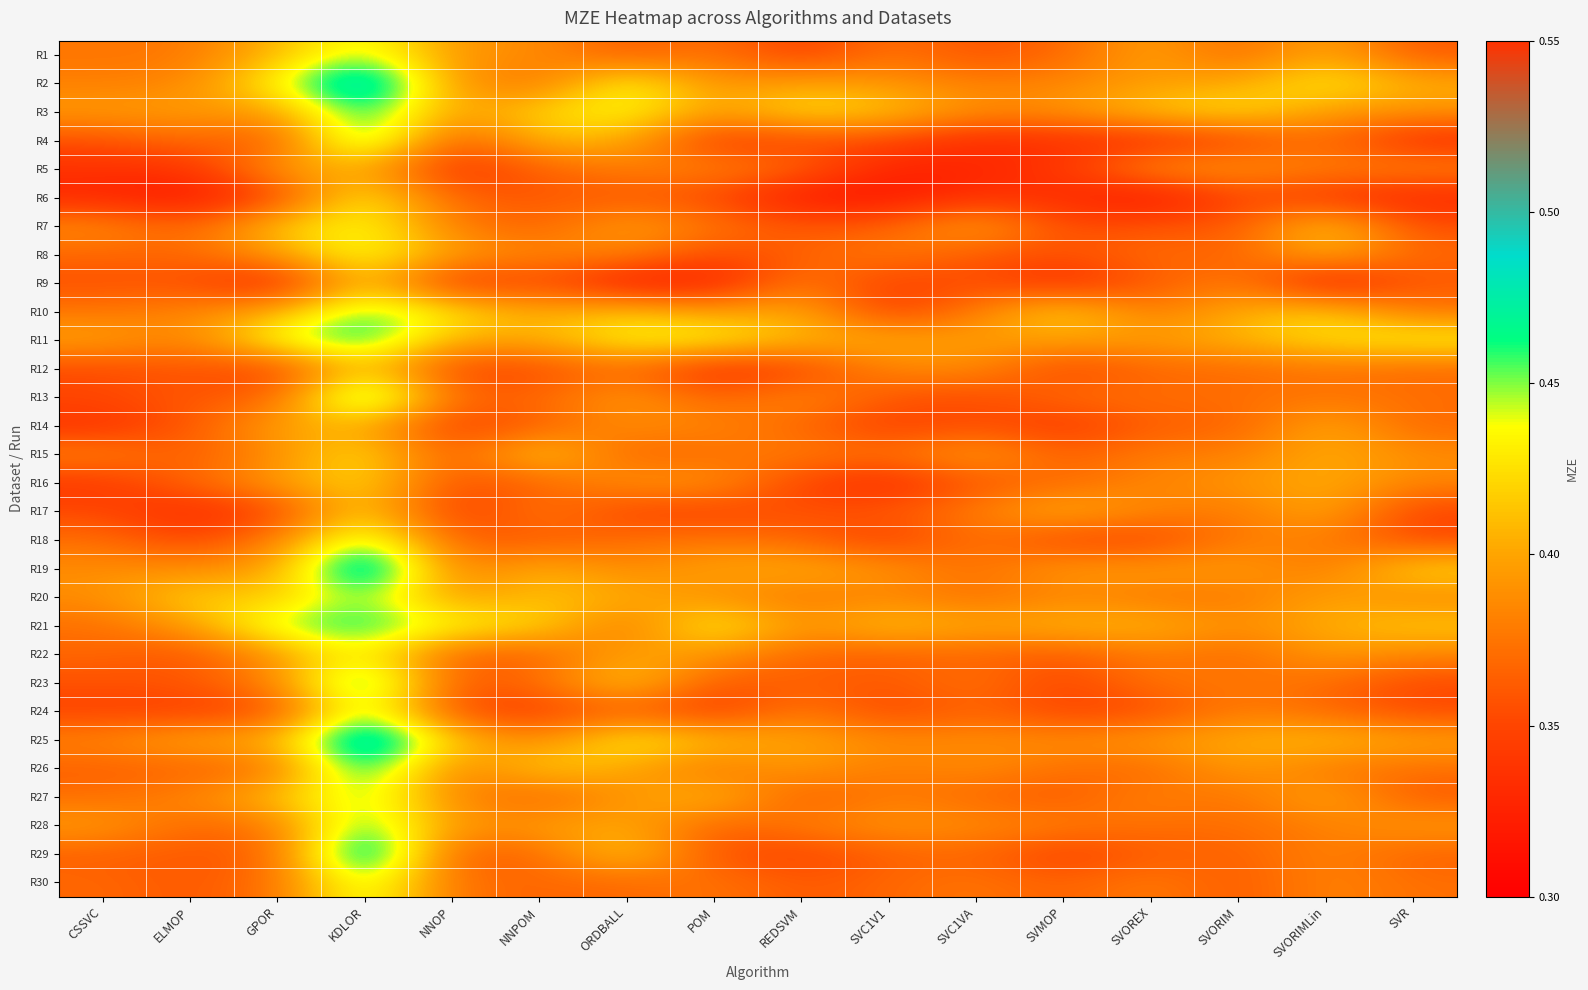

Reading right to left, extract all data points from this chart.

R1: SVR=0.4	SVORIMLin=0.4	SVORIM=0.4	SVOREX=0.4	SVMOP=0.4	SVC1VA=0.4	SVC1V1=0.4	REDSVM=0.3	POM=0.4	ORDBALL=0.4	NNPOM=0.4	NNOP=0.4	KDLOR=0.4	GPOR=0.4	ELMOP=0.4	CSSVC=0.4
R2: SVR=0.4	SVORIMLin=0.4	SVORIM=0.4	SVOREX=0.4	SVMOP=0.4	SVC1VA=0.4	SVC1V1=0.4	REDSVM=0.4	POM=0.4	ORDBALL=0.4	NNPOM=0.4	NNOP=0.4	KDLOR=0.5	GPOR=0.4	ELMOP=0.4	CSSVC=0.4
R3: SVR=0.4	SVORIMLin=0.4	SVORIM=0.4	SVOREX=0.4	SVMOP=0.4	SVC1VA=0.4	SVC1V1=0.4	REDSVM=0.4	POM=0.4	ORDBALL=0.4	NNPOM=0.4	NNOP=0.4	KDLOR=0.5	GPOR=0.4	ELMOP=0.4	CSSVC=0.4
R4: SVR=0.3	SVORIMLin=0.4	SVORIM=0.3	SVOREX=0.3	SVMOP=0.3	SVC1VA=0.3	SVC1V1=0.4	REDSVM=0.4	POM=0.3	ORDBALL=0.4	NNPOM=0.4	NNOP=0.4	KDLOR=0.5	GPOR=0.4	ELMOP=0.4	CSSVC=0.4
R5: SVR=0.4	SVORIMLin=0.4	SVORIM=0.4	SVOREX=0.4	SVMOP=0.3	SVC1VA=0.3	SVC1V1=0.3	REDSVM=0.4	POM=0.4	ORDBALL=0.4	NNPOM=0.4	NNOP=0.3	KDLOR=0.4	GPOR=0.4	ELMOP=0.3	CSSVC=0.3
R6: SVR=0.3	SVORIMLin=0.3	SVORIM=0.4	SVOREX=0.3	SVMOP=0.3	SVC1VA=0.3	SVC1V1=0.3	REDSVM=0.3	POM=0.4	ORDBALL=0.4	NNPOM=0.4	NNOP=0.4	KDLOR=0.4	GPOR=0.3	ELMOP=0.3	CSSVC=0.3
R7: SVR=0.4	SVORIMLin=0.4	SVORIM=0.4	SVOREX=0.4	SVMOP=0.4	SVC1VA=0.4	SVC1V1=0.4	REDSVM=0.4	POM=0.4	ORDBALL=0.4	NNPOM=0.4	NNOP=0.4	KDLOR=0.4	GPOR=0.4	ELMOP=0.4	CSSVC=0.4
R8: SVR=0.4	SVORIMLin=0.4	SVORIM=0.4	SVOREX=0.4	SVMOP=0.4	SVC1VA=0.4	SVC1V1=0.4	REDSVM=0.4	POM=0.4	ORDBALL=0.4	NNPOM=0.4	NNOP=0.4	KDLOR=0.4	GPOR=0.4	ELMOP=0.4	CSSVC=0.4
R9: SVR=0.4	SVORIMLin=0.3	SVORIM=0.4	SVOREX=0.4	SVMOP=0.3	SVC1VA=0.4	SVC1V1=0.3	REDSVM=0.4	POM=0.3	ORDBALL=0.3	NNPOM=0.4	NNOP=0.3	KDLOR=0.4	GPOR=0.3	ELMOP=0.4	CSSVC=0.4
R10: SVR=0.4	SVORIMLin=0.4	SVORIM=0.4	SVOREX=0.4	SVMOP=0.4	SVC1VA=0.4	SVC1V1=0.3	REDSVM=0.4	POM=0.4	ORDBALL=0.4	NNPOM=0.4	NNOP=0.4	KDLOR=0.5	GPOR=0.4	ELMOP=0.4	CSSVC=0.4
R11: SVR=0.4	SVORIMLin=0.4	SVORIM=0.4	SVOREX=0.4	SVMOP=0.4	SVC1VA=0.4	SVC1V1=0.4	REDSVM=0.4	POM=0.4	ORDBALL=0.4	NNPOM=0.4	NNOP=0.4	KDLOR=0.5	GPOR=0.4	ELMOP=0.4	CSSVC=0.4
R12: SVR=0.4	SVORIMLin=0.4	SVORIM=0.4	SVOREX=0.4	SVMOP=0.3	SVC1VA=0.4	SVC1V1=0.4	REDSVM=0.3	POM=0.3	ORDBALL=0.4	NNPOM=0.4	NNOP=0.3	KDLOR=0.4	GPOR=0.3	ELMOP=0.4	CSSVC=0.4
R13: SVR=0.4	SVORIMLin=0.4	SVORIM=0.4	SVOREX=0.4	SVMOP=0.4	SVC1VA=0.4	SVC1V1=0.4	REDSVM=0.4	POM=0.4	ORDBALL=0.4	NNPOM=0.4	NNOP=0.4	KDLOR=0.5	GPOR=0.4	ELMOP=0.4	CSSVC=0.4
R14: SVR=0.4	SVORIMLin=0.4	SVORIM=0.4	SVOREX=0.4	SVMOP=0.3	SVC1VA=0.4	SVC1V1=0.3	REDSVM=0.4	POM=0.4	ORDBALL=0.4	NNPOM=0.4	NNOP=0.3	KDLOR=0.4	GPOR=0.4	ELMOP=0.4	CSSVC=0.3
R15: SVR=0.4	SVORIMLin=0.4	SVORIM=0.4	SVOREX=0.4	SVMOP=0.4	SVC1VA=0.4	SVC1V1=0.4	REDSVM=0.4	POM=0.4	ORDBALL=0.4	NNPOM=0.4	NNOP=0.4	KDLOR=0.4	GPOR=0.4	ELMOP=0.4	CSSVC=0.4
R16: SVR=0.4	SVORIMLin=0.4	SVORIM=0.4	SVOREX=0.4	SVMOP=0.4	SVC1VA=0.4	SVC1V1=0.3	REDSVM=0.3	POM=0.4	ORDBALL=0.4	NNPOM=0.4	NNOP=0.4	KDLOR=0.4	GPOR=0.4	ELMOP=0.4	CSSVC=0.3
R17: SVR=0.3	SVORIMLin=0.4	SVORIM=0.4	SVOREX=0.4	SVMOP=0.4	SVC1VA=0.4	SVC1V1=0.4	REDSVM=0.4	POM=0.3	ORDBALL=0.3	NNPOM=0.4	NNOP=0.3	KDLOR=0.4	GPOR=0.3	ELMOP=0.3	CSSVC=0.4
R18: SVR=0.4	SVORIMLin=0.4	SVORIM=0.4	SVOREX=0.3	SVMOP=0.3	SVC1VA=0.4	SVC1V1=0.3	REDSVM=0.4	POM=0.4	ORDBALL=0.4	NNPOM=0.4	NNOP=0.4	KDLOR=0.5	GPOR=0.4	ELMOP=0.3	CSSVC=0.4
R19: SVR=0.4	SVORIMLin=0.4	SVORIM=0.4	SVOREX=0.4	SVMOP=0.4	SVC1VA=0.4	SVC1V1=0.4	REDSVM=0.4	POM=0.4	ORDBALL=0.4	NNPOM=0.4	NNOP=0.4	KDLOR=0.5	GPOR=0.4	ELMOP=0.4	CSSVC=0.4
R20: SVR=0.4	SVORIMLin=0.4	SVORIM=0.4	SVOREX=0.4	SVMOP=0.4	SVC1VA=0.4	SVC1V1=0.4	REDSVM=0.4	POM=0.4	ORDBALL=0.4	NNPOM=0.4	NNOP=0.4	KDLOR=0.5	GPOR=0.4	ELMOP=0.4	CSSVC=0.4
R21: SVR=0.4	SVORIMLin=0.4	SVORIM=0.4	SVOREX=0.4	SVMOP=0.4	SVC1VA=0.4	SVC1V1=0.4	REDSVM=0.4	POM=0.4	ORDBALL=0.4	NNPOM=0.4	NNOP=0.4	KDLOR=0.5	GPOR=0.5	ELMOP=0.4	CSSVC=0.4
R22: SVR=0.4	SVORIMLin=0.4	SVORIM=0.4	SVOREX=0.4	SVMOP=0.4	SVC1VA=0.4	SVC1V1=0.4	REDSVM=0.4	POM=0.4	ORDBALL=0.4	NNPOM=0.4	NNOP=0.4	KDLOR=0.4	GPOR=0.4	ELMOP=0.4	CSSVC=0.4
R23: SVR=0.4	SVORIMLin=0.4	SVORIM=0.4	SVOREX=0.4	SVMOP=0.3	SVC1VA=0.4	SVC1V1=0.4	REDSVM=0.4	POM=0.4	ORDBALL=0.4	NNPOM=0.4	NNOP=0.4	KDLOR=0.5	GPOR=0.4	ELMOP=0.4	CSSVC=0.4
R24: SVR=0.4	SVORIMLin=0.4	SVORIM=0.4	SVOREX=0.4	SVMOP=0.3	SVC1VA=0.4	SVC1V1=0.3	REDSVM=0.4	POM=0.3	ORDBALL=0.4	NNPOM=0.3	NNOP=0.4	KDLOR=0.5	GPOR=0.4	ELMOP=0.3	CSSVC=0.3
R25: SVR=0.4	SVORIMLin=0.4	SVORIM=0.4	SVOREX=0.4	SVMOP=0.4	SVC1VA=0.4	SVC1V1=0.4	REDSVM=0.4	POM=0.4	ORDBALL=0.4	NNPOM=0.4	NNOP=0.4	KDLOR=0.5	GPOR=0.4	ELMOP=0.4	CSSVC=0.4
R26: SVR=0.4	SVORIMLin=0.4	SVORIM=0.4	SVOREX=0.4	SVMOP=0.4	SVC1VA=0.4	SVC1V1=0.4	REDSVM=0.4	POM=0.4	ORDBALL=0.4	NNPOM=0.4	NNOP=0.4	KDLOR=0.5	GPOR=0.4	ELMOP=0.4	CSSVC=0.4
R27: SVR=0.4	SVORIMLin=0.4	SVORIM=0.4	SVOREX=0.4	SVMOP=0.4	SVC1VA=0.4	SVC1V1=0.4	REDSVM=0.4	POM=0.4	ORDBALL=0.4	NNPOM=0.4	NNOP=0.4	KDLOR=0.5	GPOR=0.4	ELMOP=0.4	CSSVC=0.4
R28: SVR=0.4	SVORIMLin=0.4	SVORIM=0.4	SVOREX=0.4	SVMOP=0.4	SVC1VA=0.4	SVC1V1=0.4	REDSVM=0.4	POM=0.4	ORDBALL=0.4	NNPOM=0.4	NNOP=0.4	KDLOR=0.5	GPOR=0.4	ELMOP=0.4	CSSVC=0.4
R29: SVR=0.4	SVORIMLin=0.4	SVORIM=0.4	SVOREX=0.4	SVMOP=0.3	SVC1VA=0.4	SVC1V1=0.4	REDSVM=0.3	POM=0.4	ORDBALL=0.4	NNPOM=0.4	NNOP=0.4	KDLOR=0.5	GPOR=0.4	ELMOP=0.4	CSSVC=0.4
R30: SVR=0.4	SVORIMLin=0.4	SVORIM=0.4	SVOREX=0.4	SVMOP=0.4	SVC1VA=0.4	SVC1V1=0.4	REDSVM=0.4	POM=0.4	ORDBALL=0.4	NNPOM=0.4	NNOP=0.4	KDLOR=0.5	GPOR=0.4	ELMOP=0.4	CSSVC=0.4